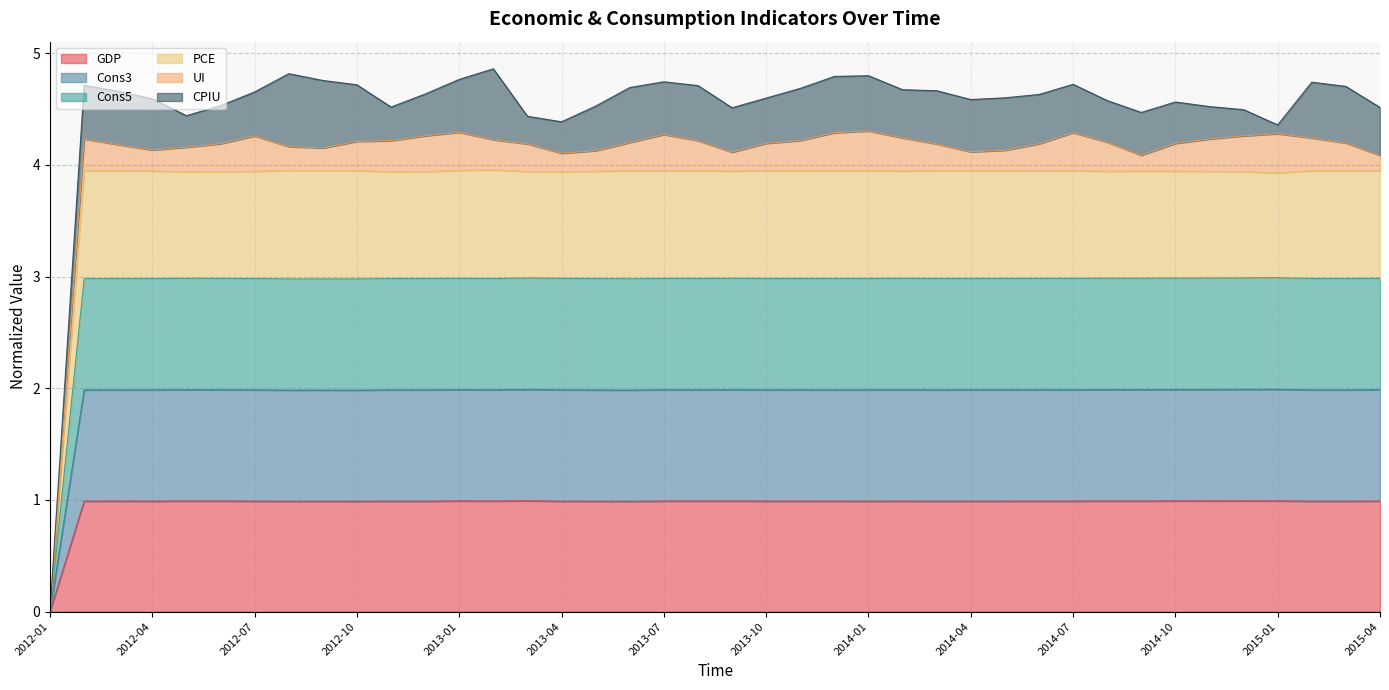

How many lines are shown in the chart?

6